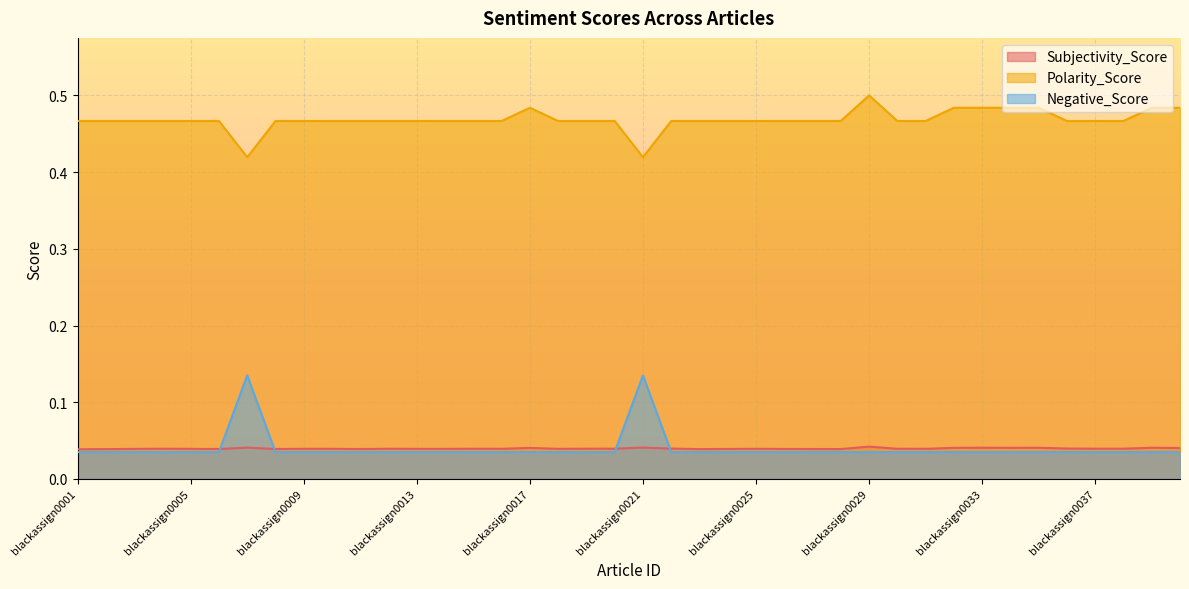

At which category is the sum across all series the highest?

blackassign0021